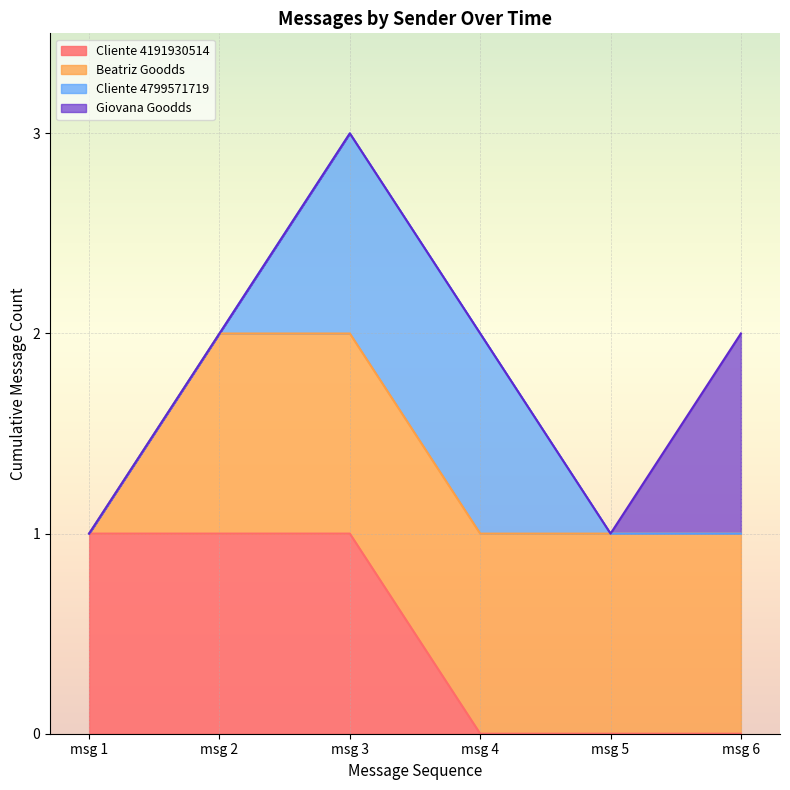

List the series in order of their peak value, lowest first.

Cliente 4191930514, Beatriz Goodds, Cliente 4799571719, Giovana Goodds